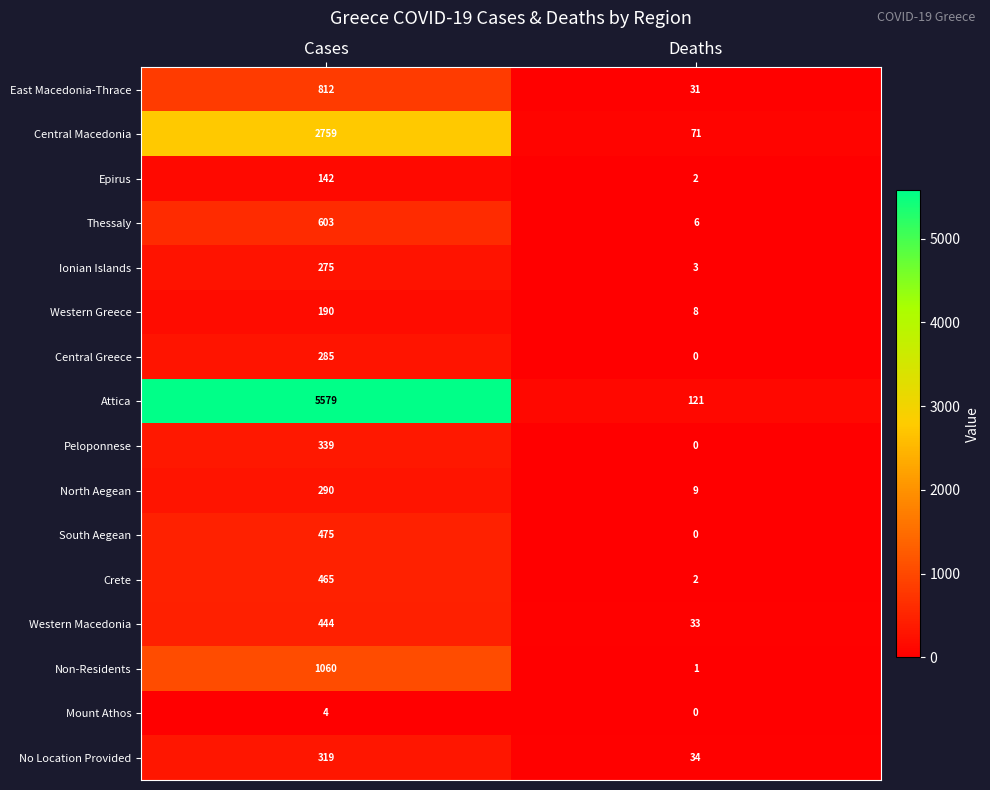

Which series has the widest spread of values?

Attica